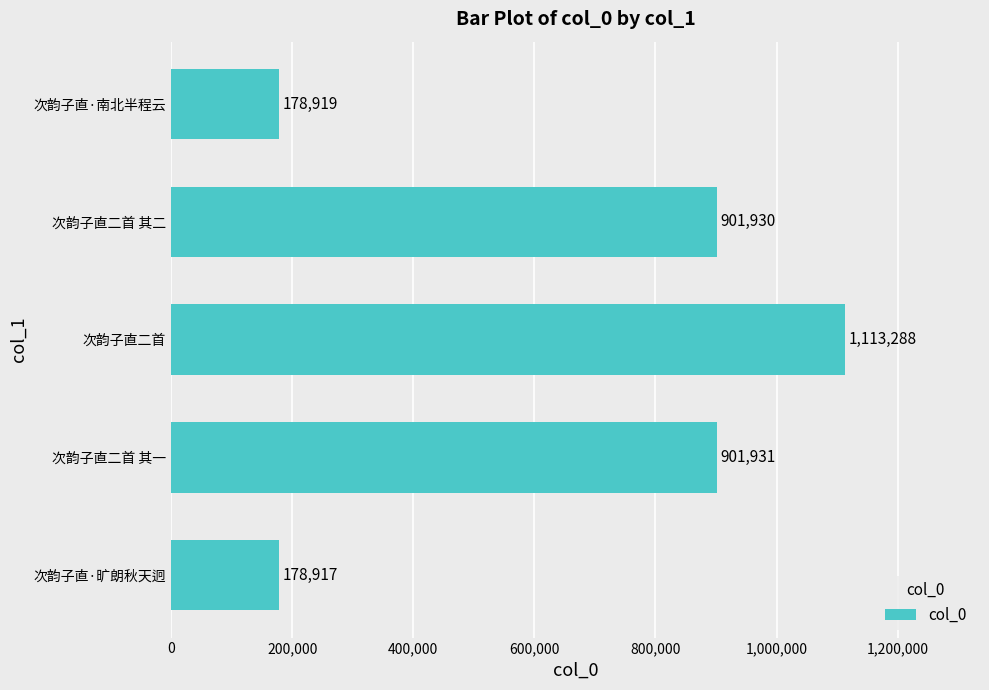

What is the sum of all values?

3274985